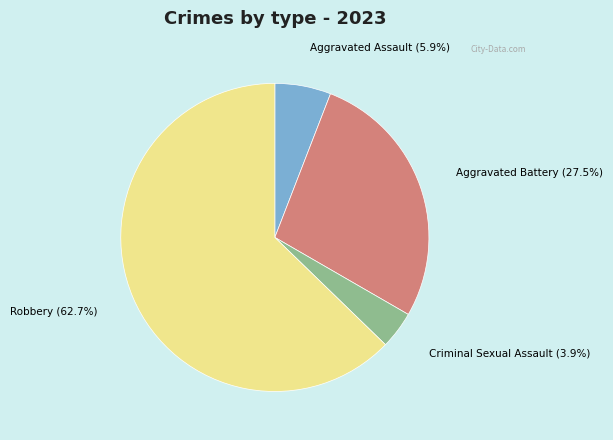

To the nearest percent, what percentage of the pie is Criminal Sexual Assault?

4%